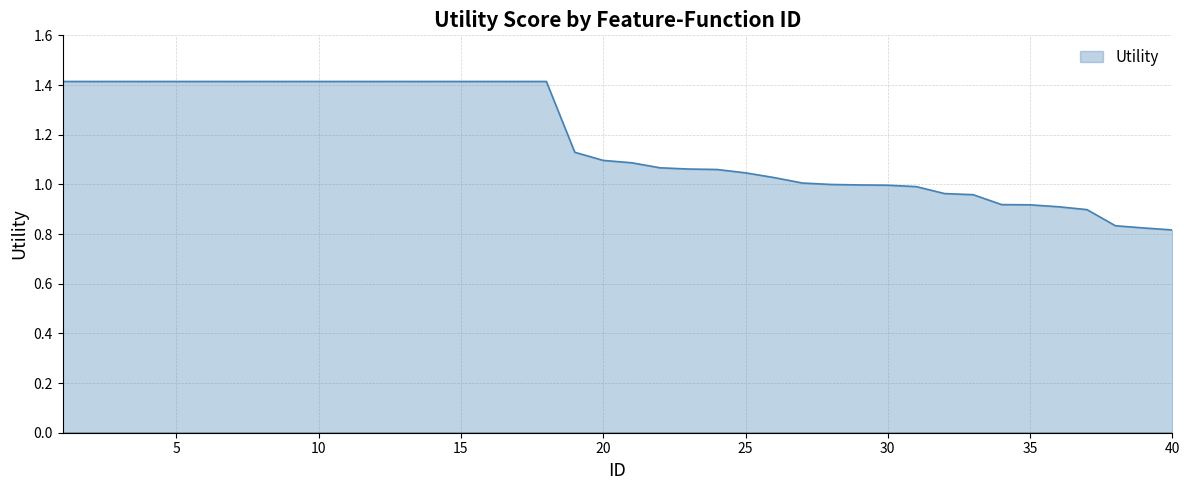

How many lines are shown in the chart?

1